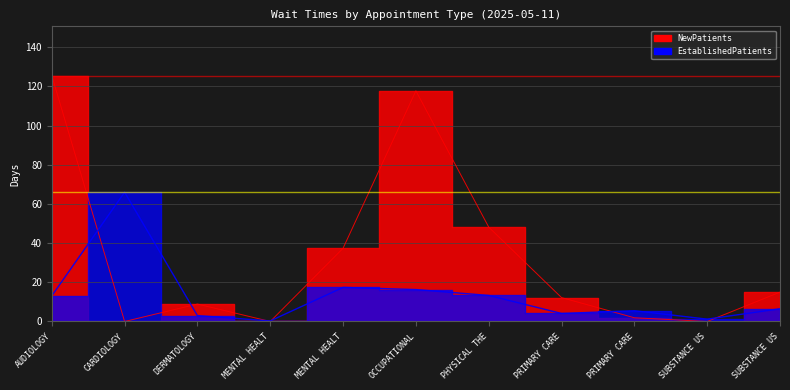

Is it true that NewPatients equals 48.2 at PHYSICAL THE?

True